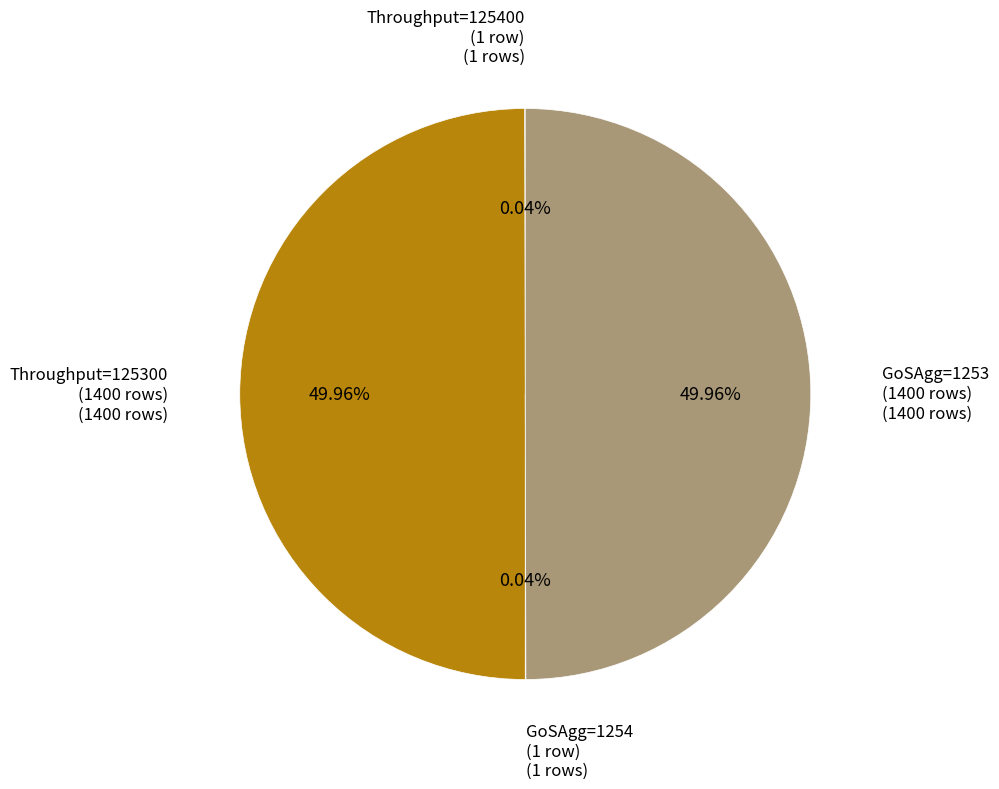

Does any single category account for the majority?

No